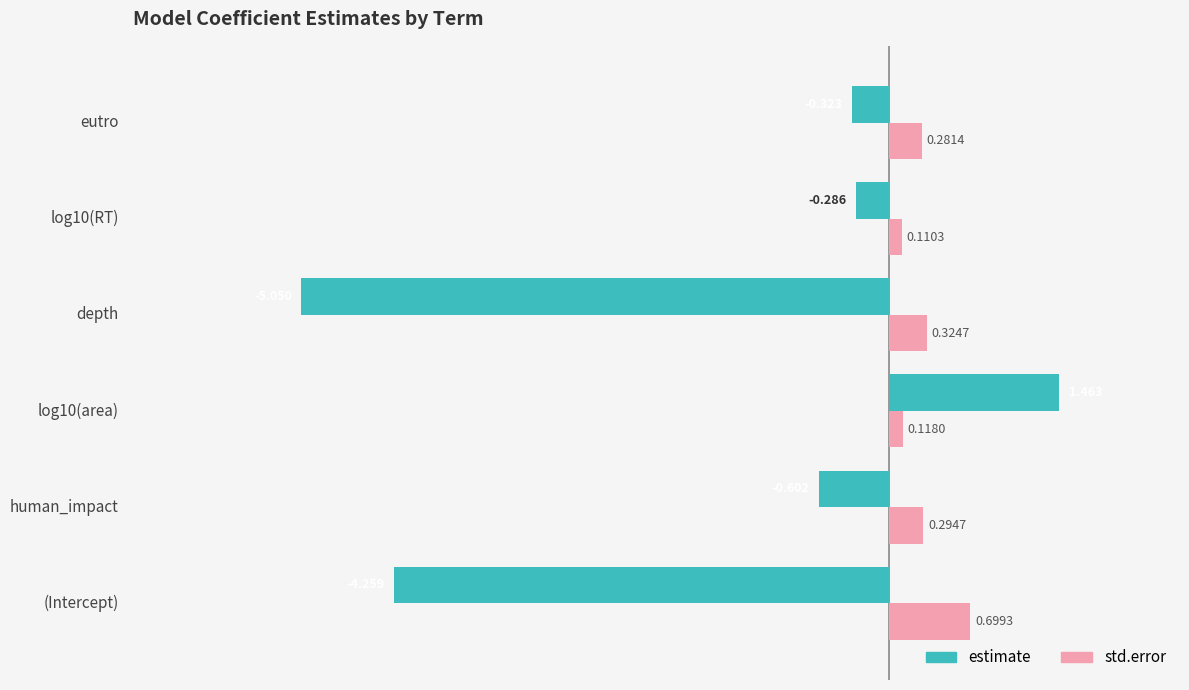

Rank the series at log10(area) from lowest to highest value.

std.error, estimate